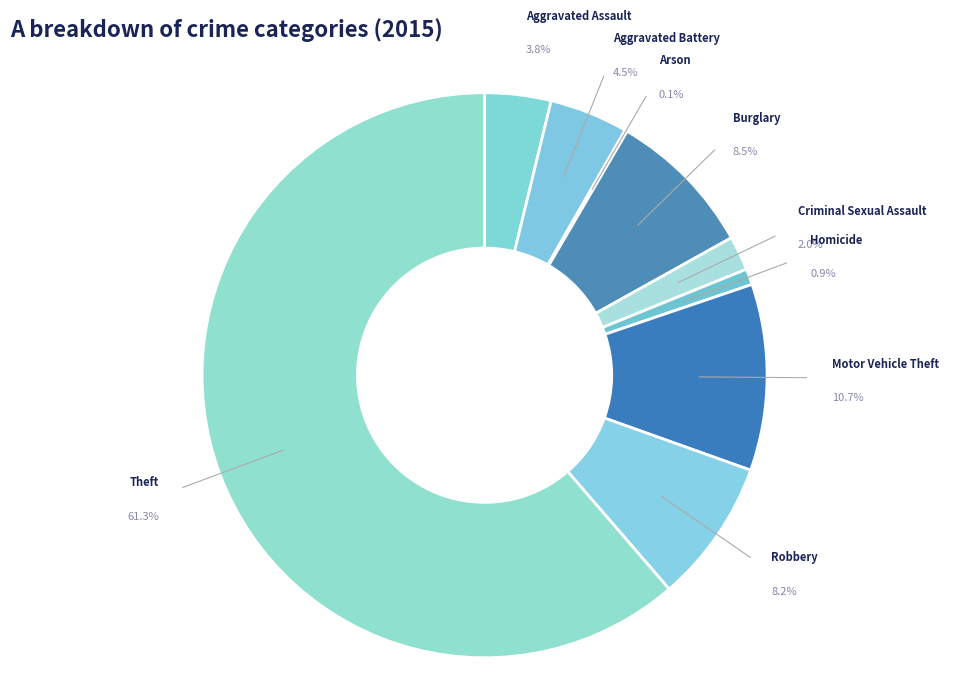

What percentage is NOT represented by Aggravated Assault?

96.2%